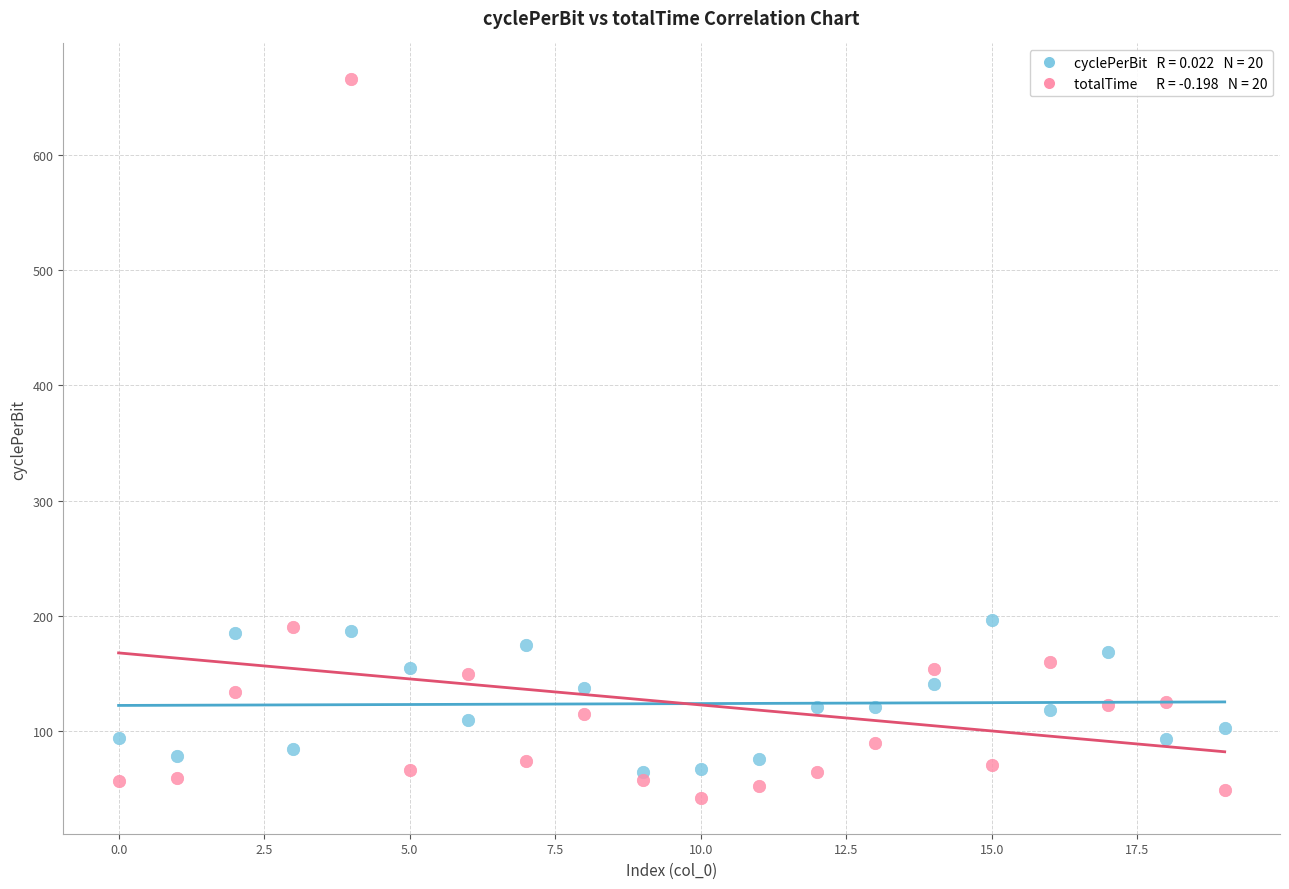

Across all data points, what is the range of Y values (max minus min)?

623.3